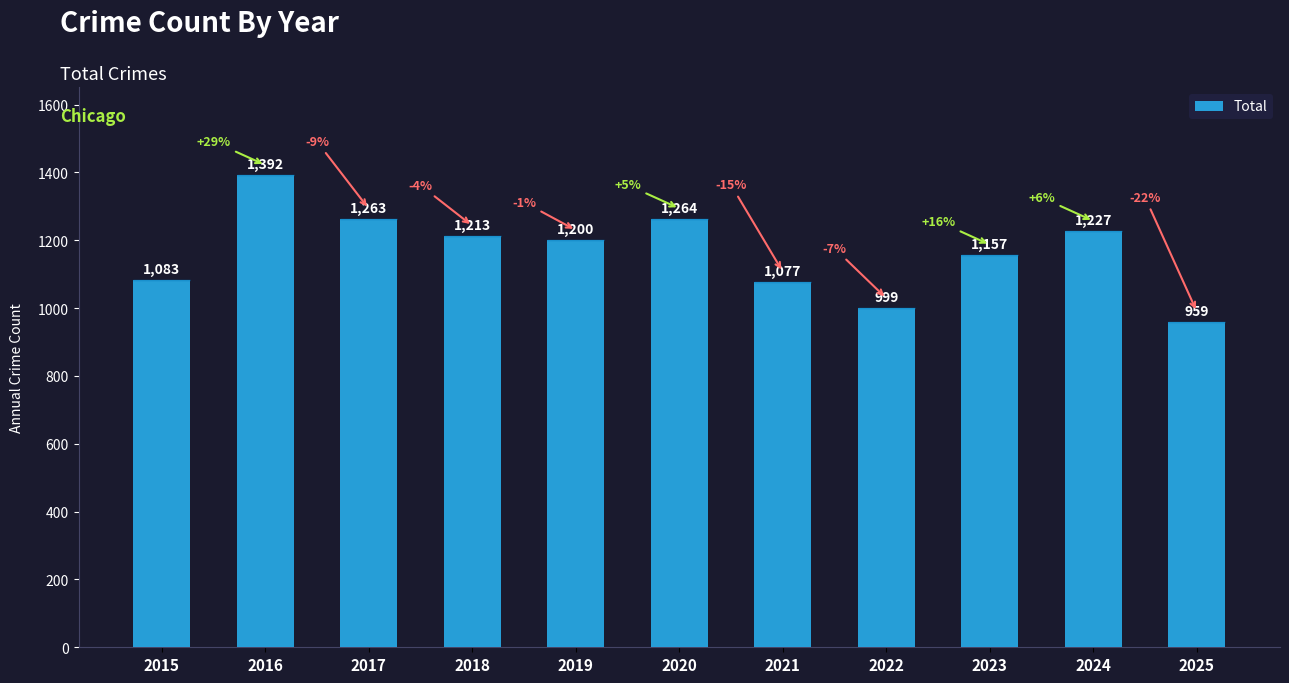

What is the average value?

1167